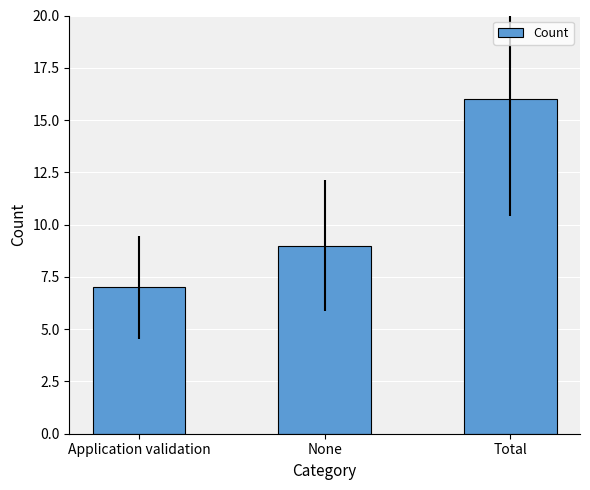

Which label corresponds to the largest value in the chart?

Total